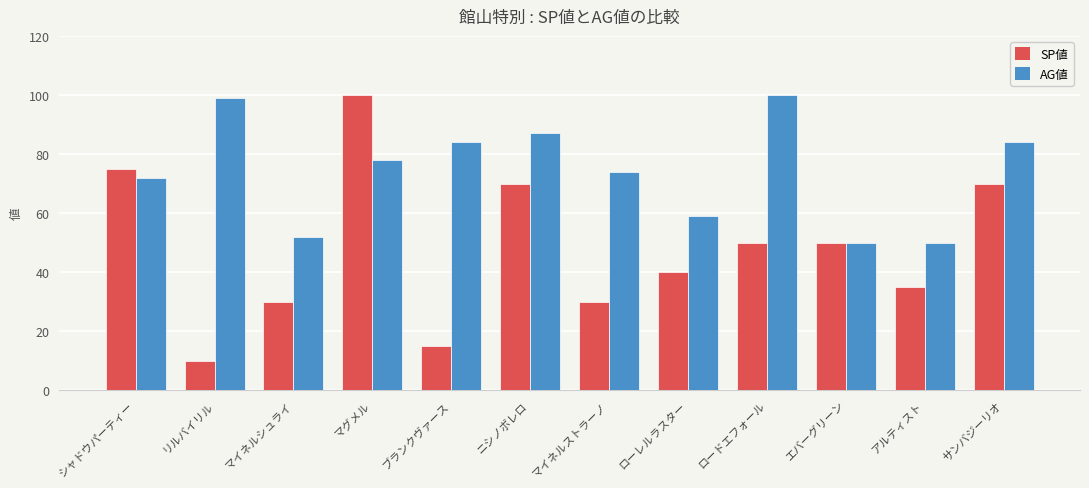

Rank the series by their average value, from highest to lowest.

AG値, SP値